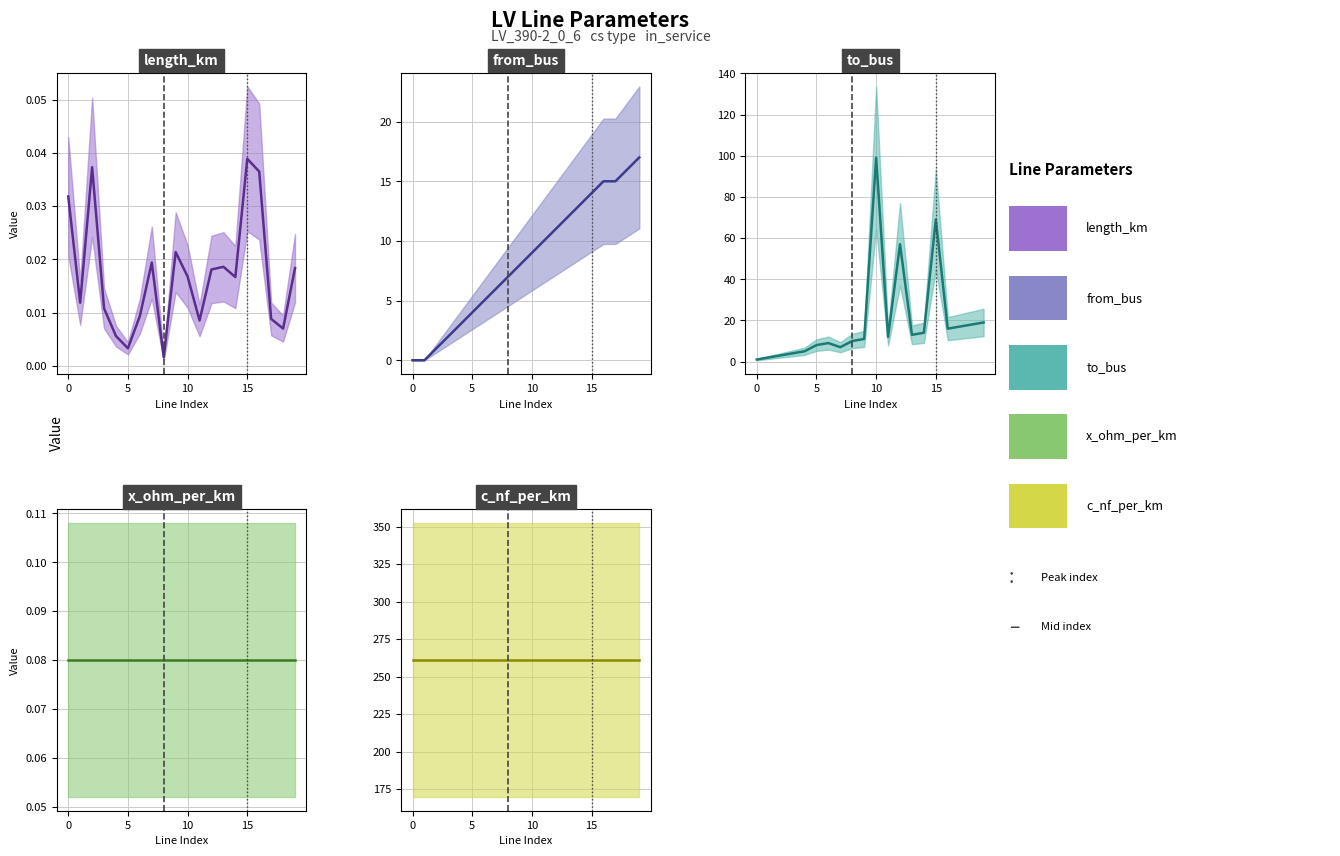

True or false: to_bus and from_bus cross at least once.

False